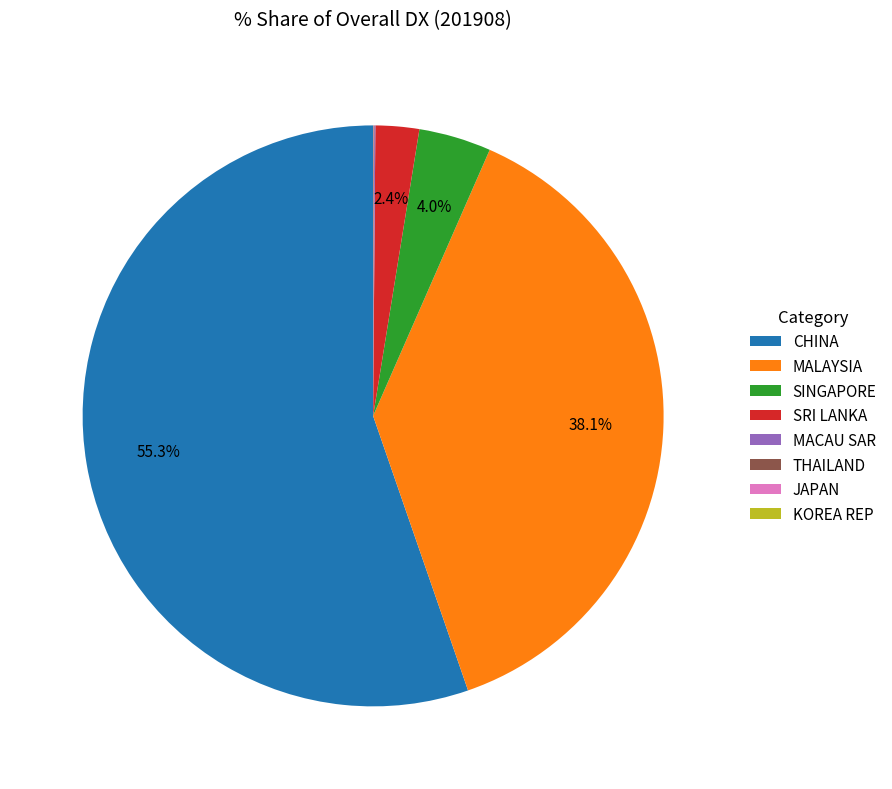

What percentage is NOT represented by MALAYSIA?

61.9%